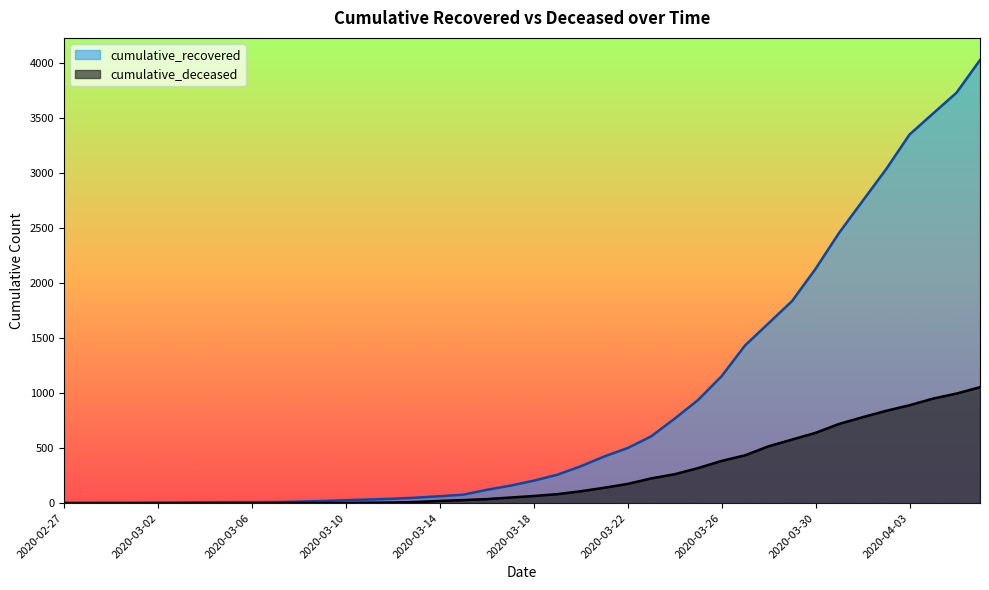

Rank the series by their maximum value, from highest to lowest.

cumulative_recovered, cumulative_deceased